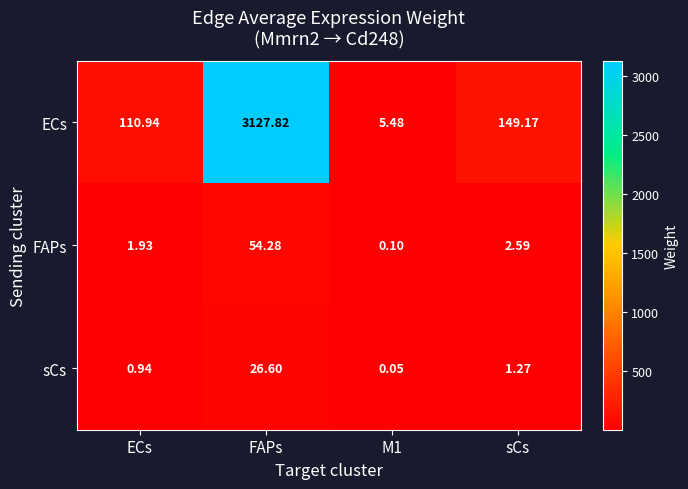

At which label does FAPs first exceed 2?

FAPs